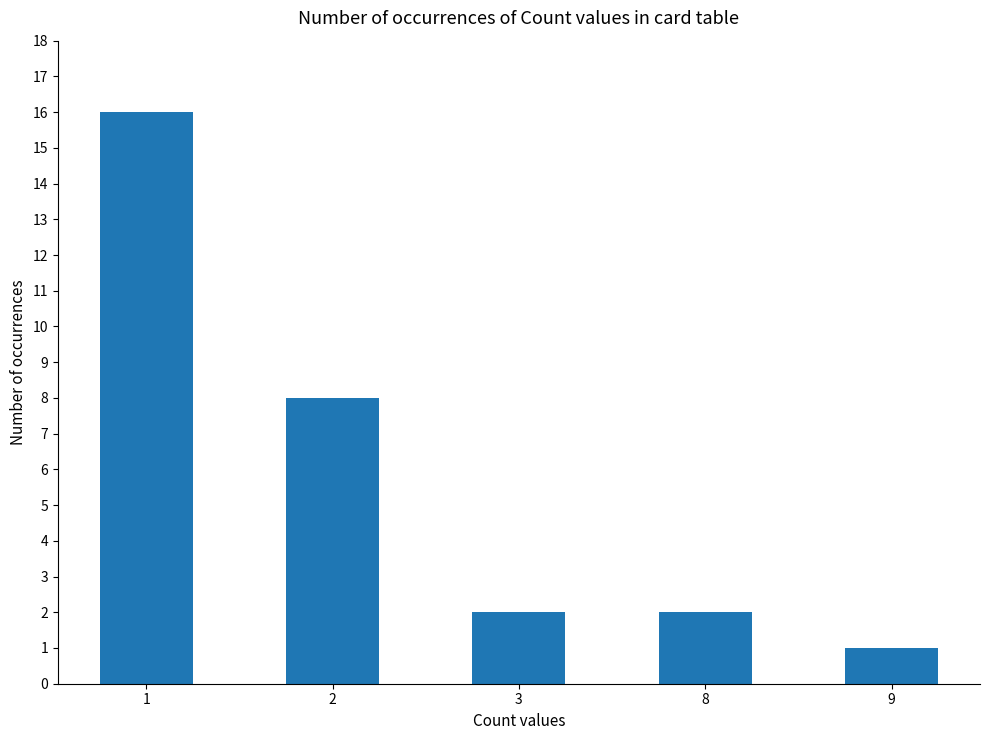

What is the value of the 3rd bar from the left?

2